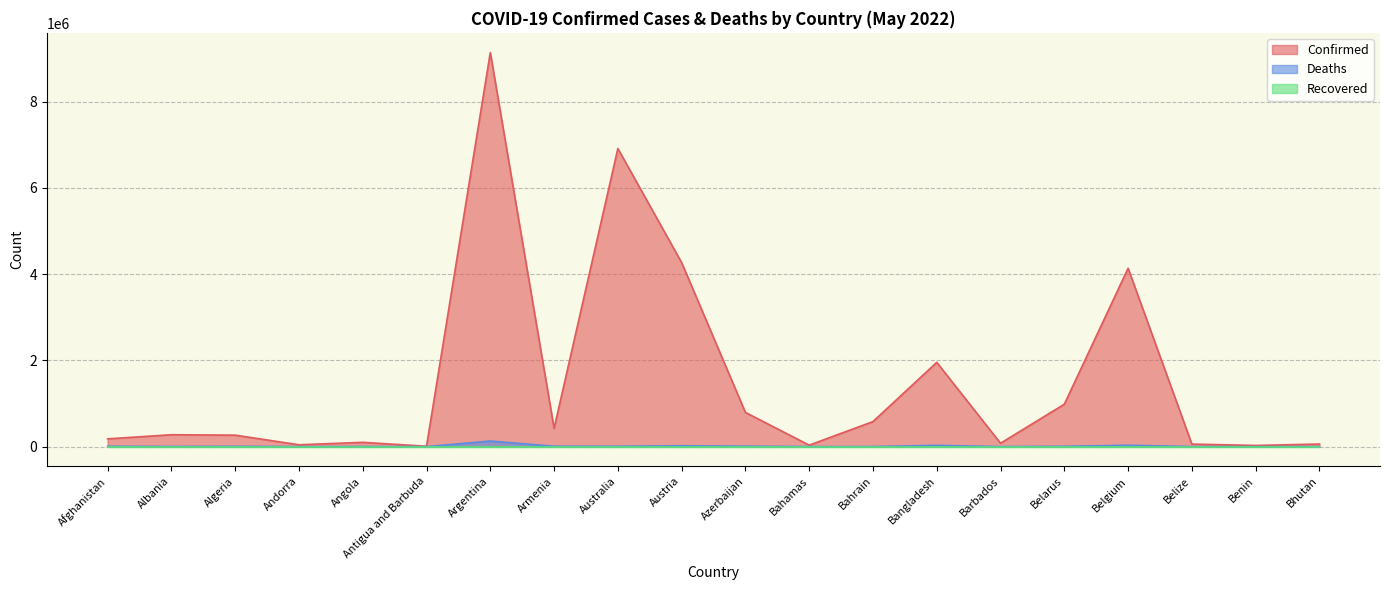

Which series has the largest total across all categories?

Confirmed